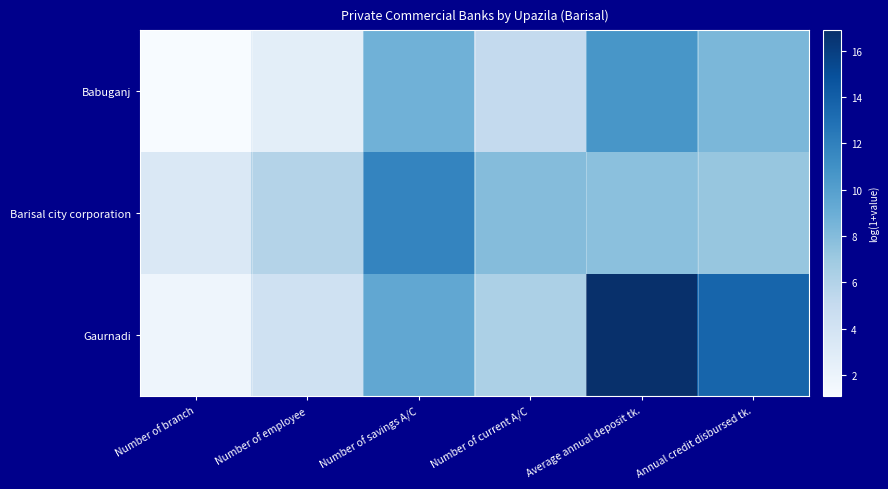

Between Annual credit disbursed tk. and Number of employee, which is larger?

Annual credit disbursed tk.